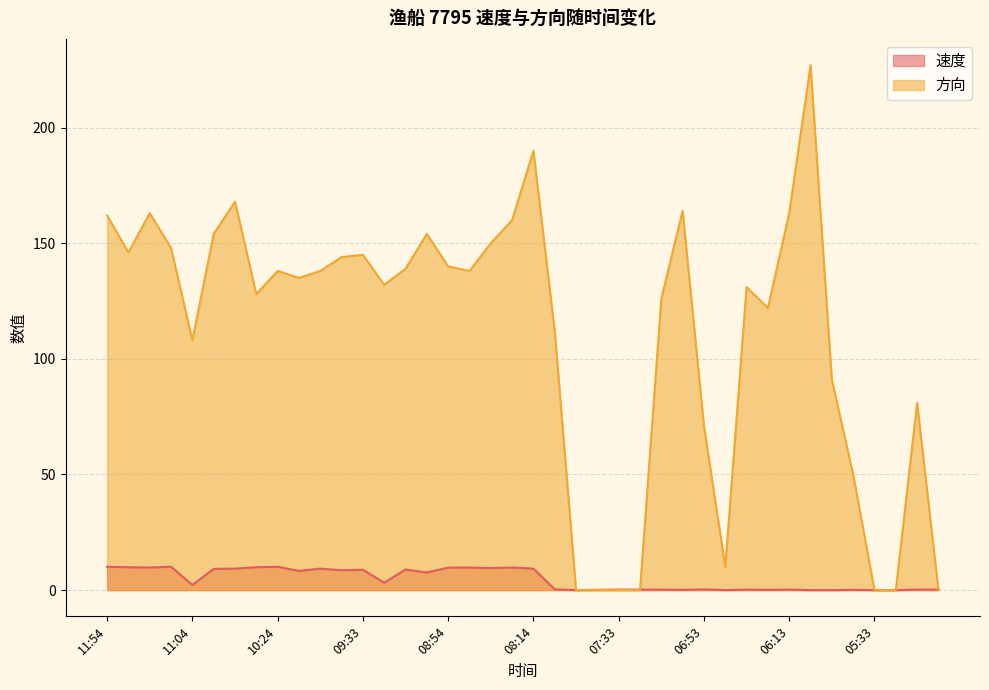

What is the label of the 3rd point from the left?

11:34